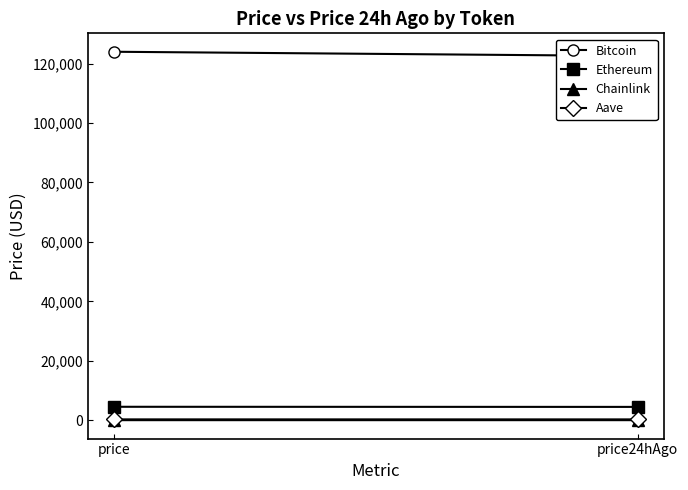

Reading left to right, what are all the values shown in this chart?

Bitcoin: price=123967.0	price24hAgo=122544.0
Ethereum: price=4523.0	price24hAgo=4483.7
Chainlink: price=21.8	price24hAgo=22.1
Aave: price=286.2	price24hAgo=282.4